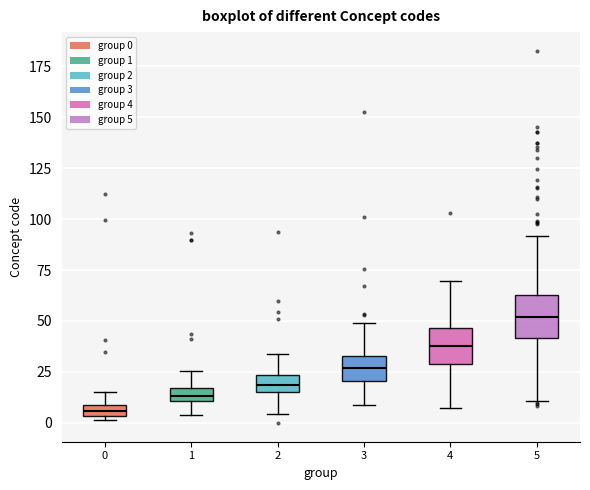

Which box has the lowest median line?

0